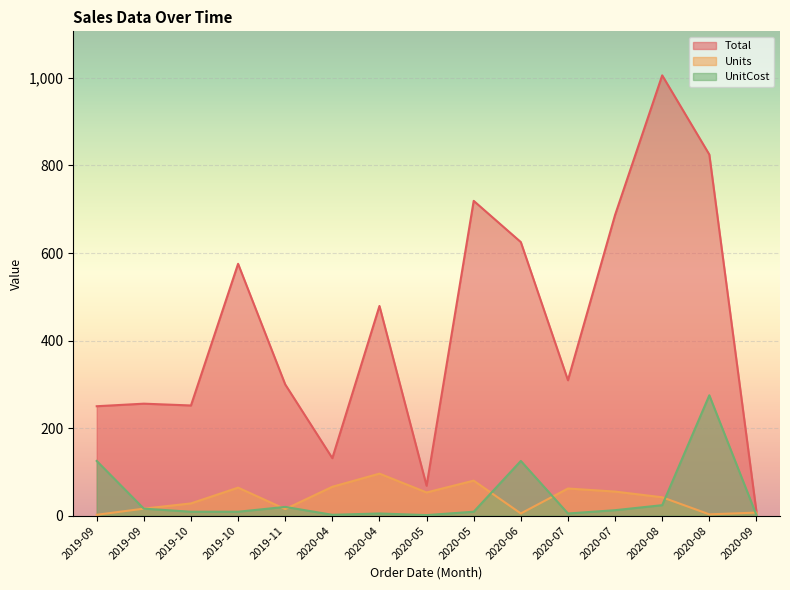

How many lines are shown in the chart?

3